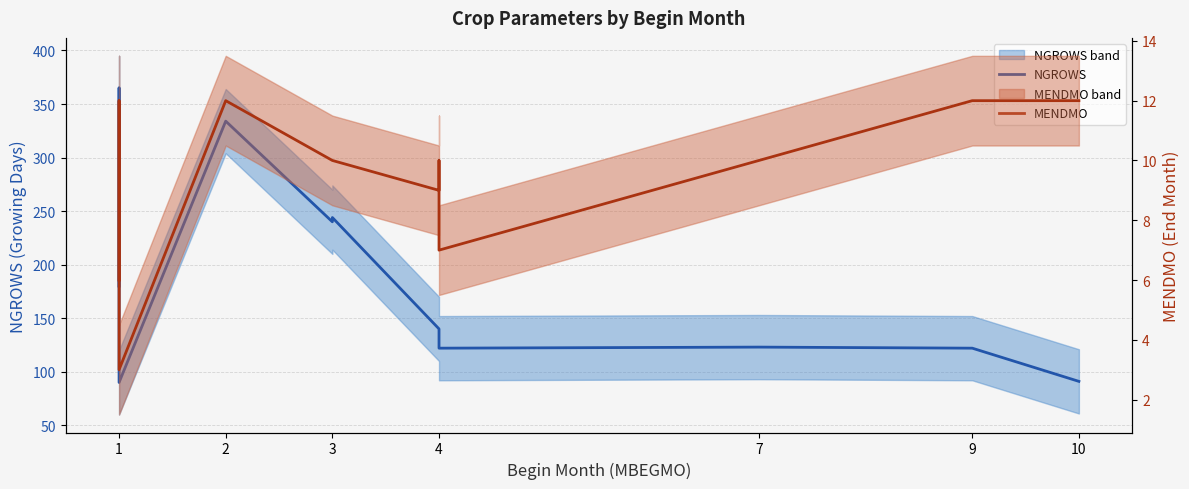

The MENDMO series shows 3 at 1. True or false?

False